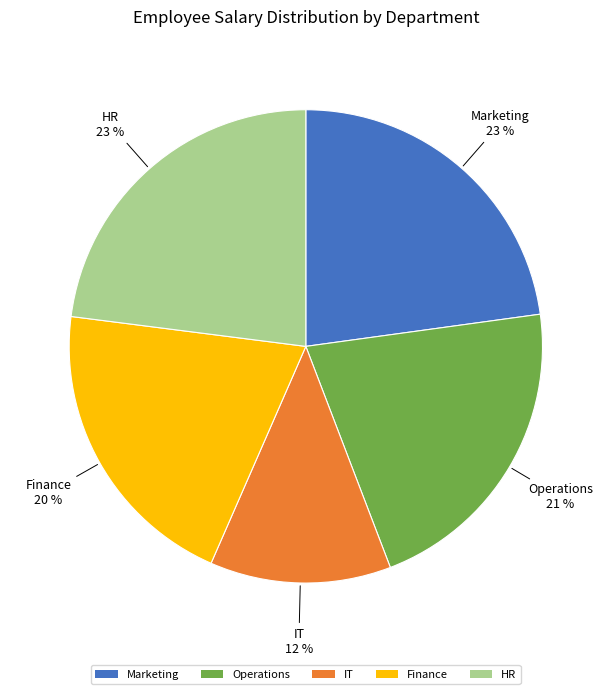

True or false: Marketing accounts for 1% of the total.

False